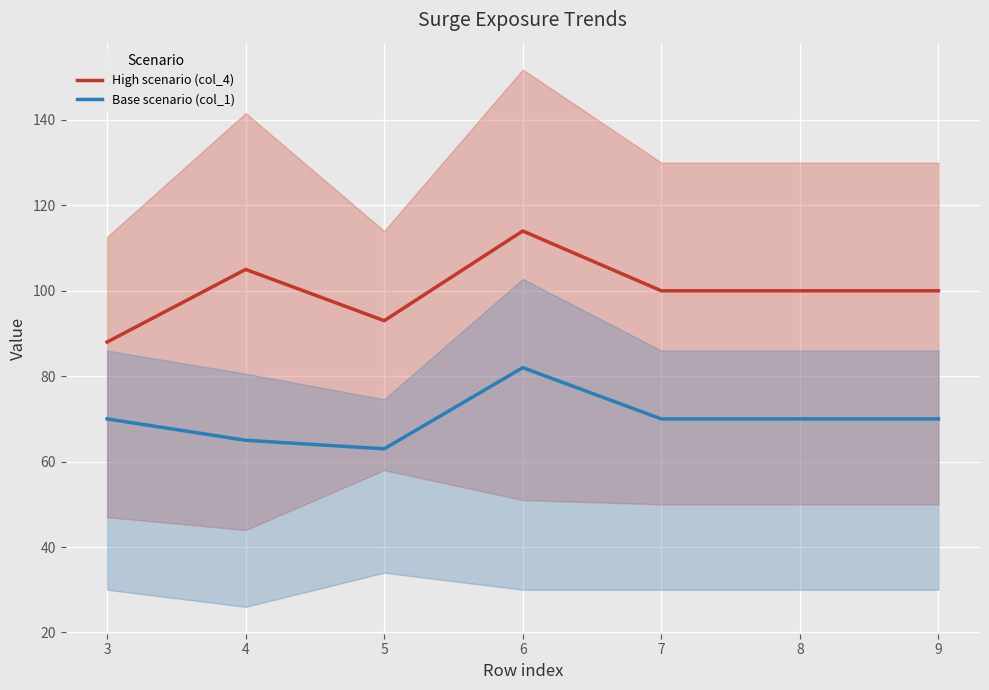

What is the difference between the maximum and second lowest values in the Base scenario (col_1) series?

17